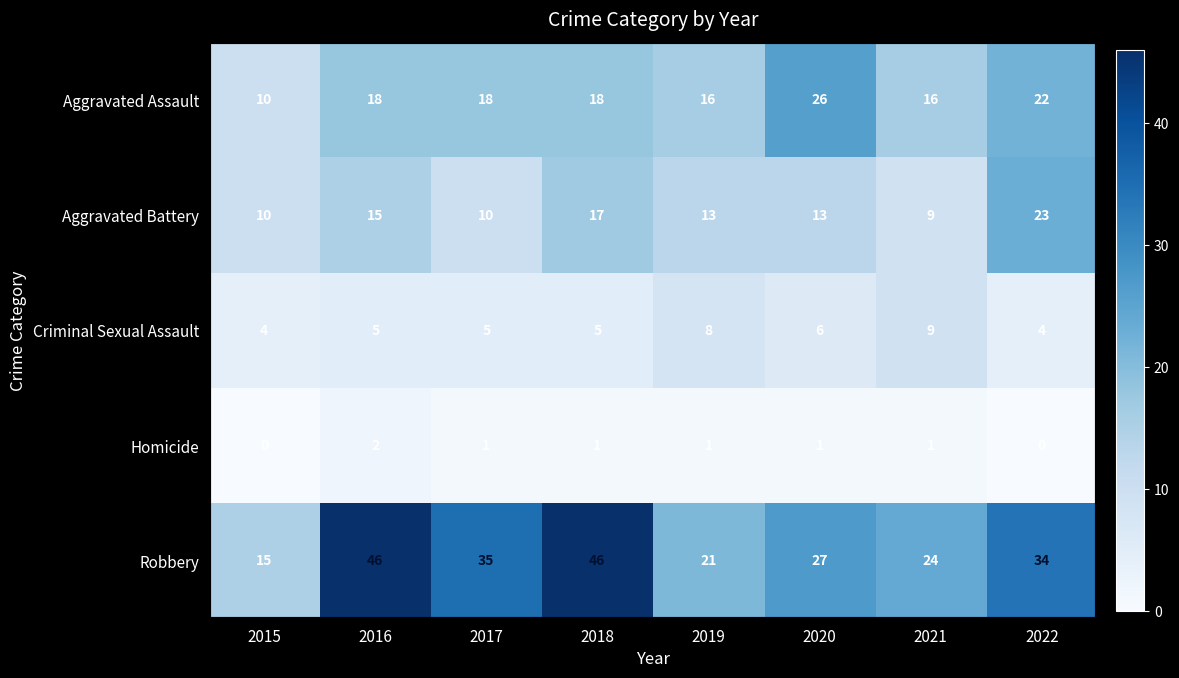

What is the average value of the Robbery series?

31